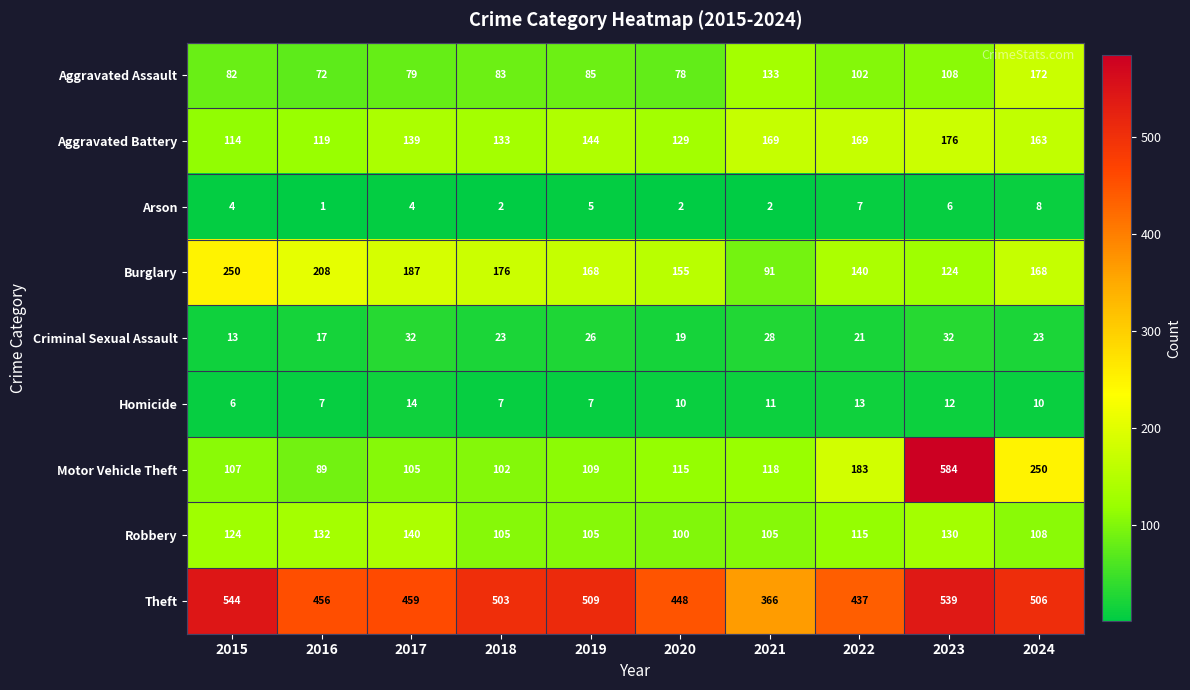

Is it true that Aggravated Battery equals 133 at 2018?

True